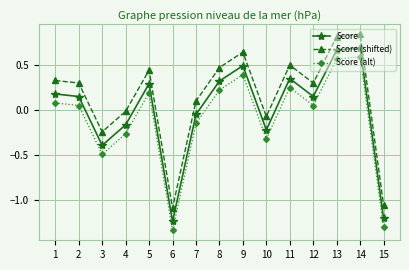

Which series has the largest total across all categories?

Score (shifted)